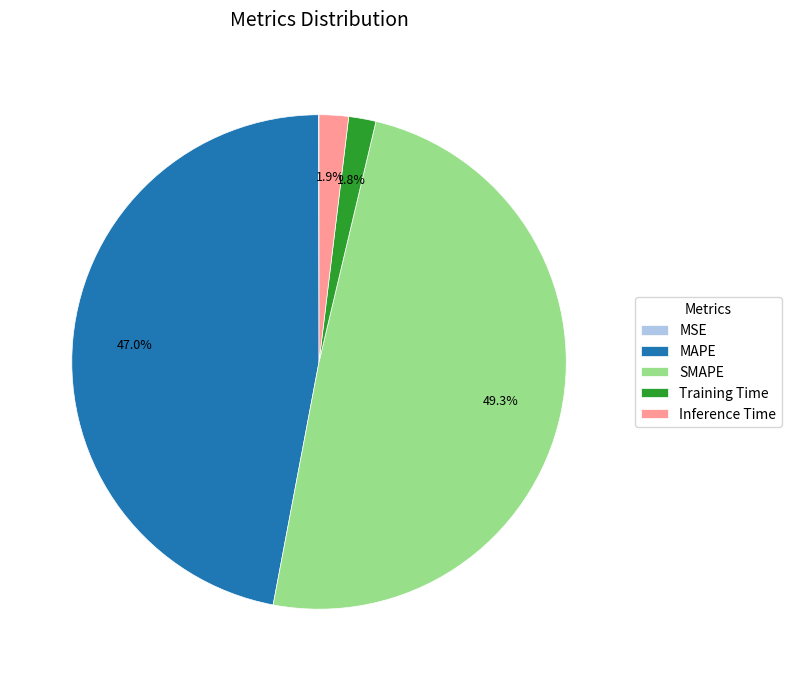

Does MAPE account for over 50% of the chart?

No